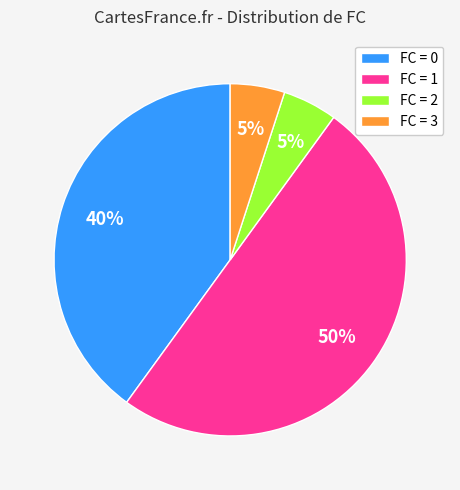

Which category accounts for the majority?

FC = 1